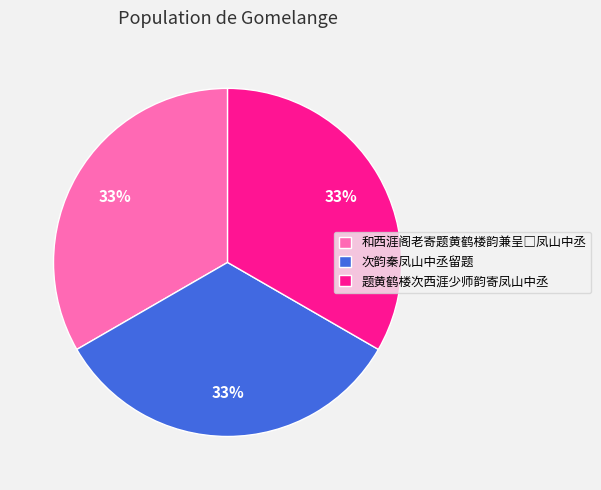

Do 题黄鹤楼次西涯少师韵寄凤山中丞 and 次韵秦凤山中丞留题 together represent more than half of the pie?

Yes